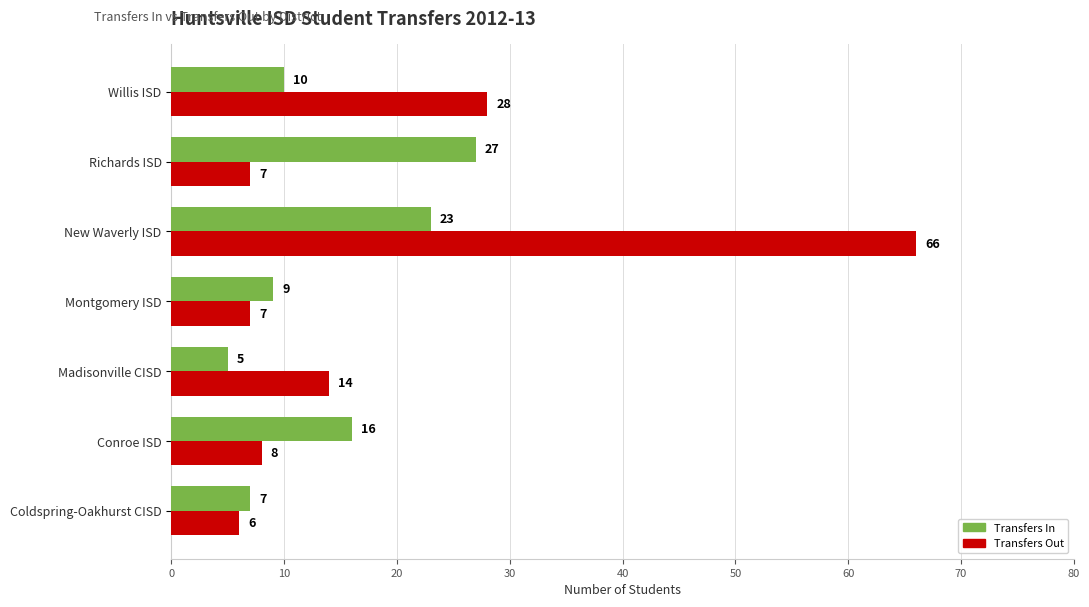

Between Montgomery ISD and Willis ISD, which series saw the biggest shift?

Transfers Out